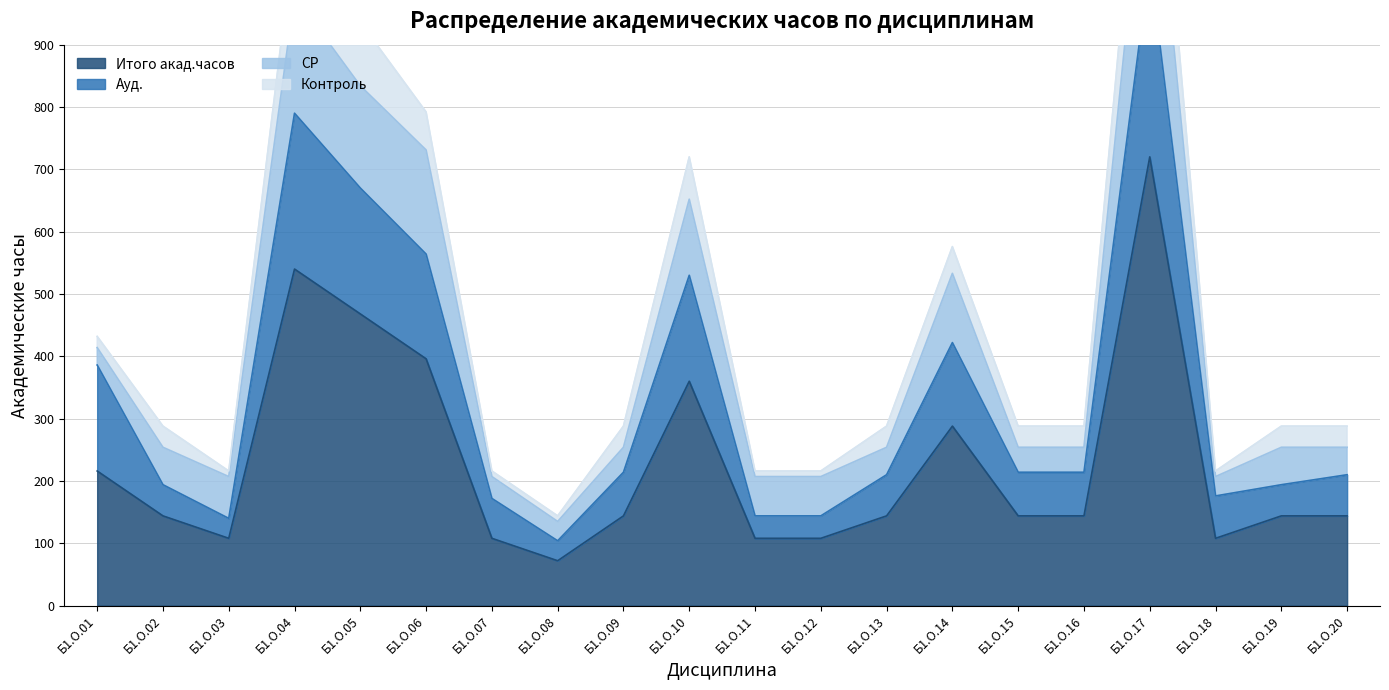

At which label does Итого акад.часов reach its peak?

Б1.О.17